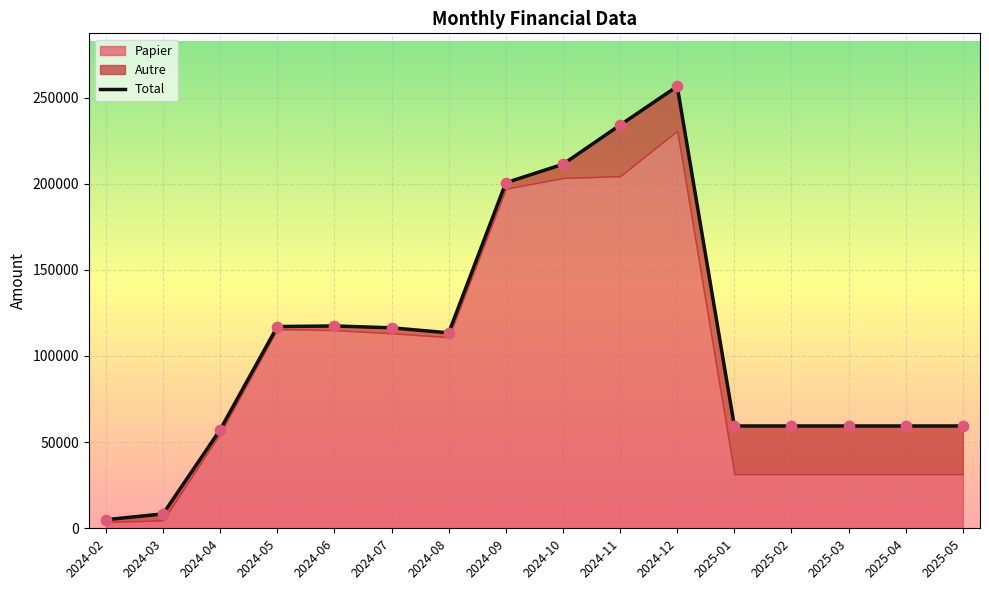

At which category is the sum across all series the highest?

2024-12